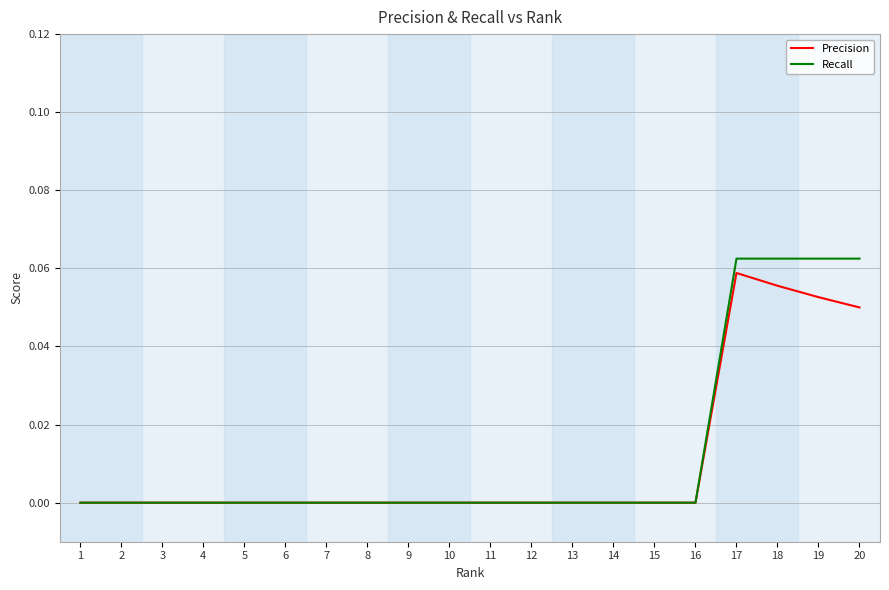

Is the value of Recall at 17 greater than the value of Precision at 7?

Yes